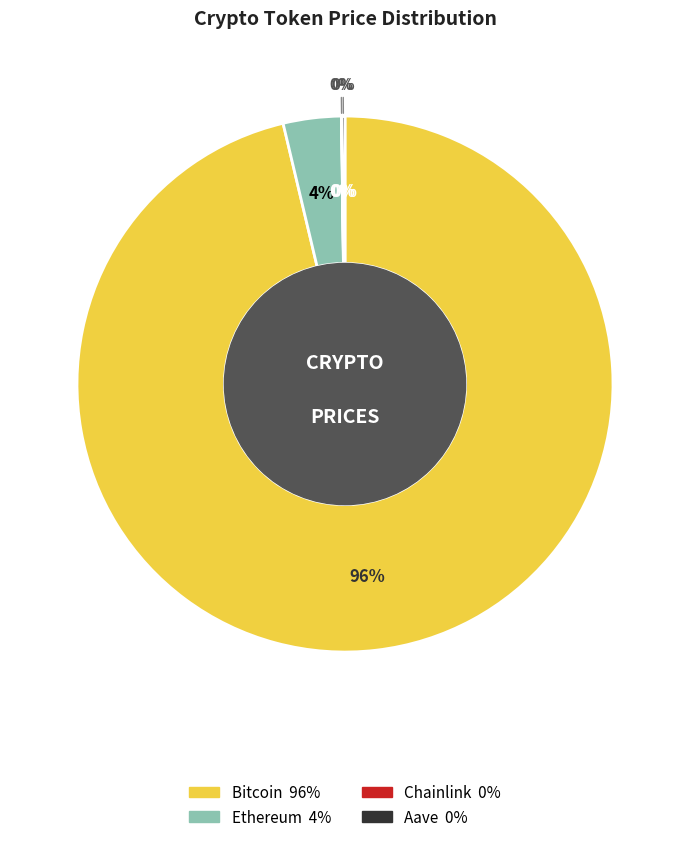

To the nearest percent, what is the combined percentage of Chainlink and Bitcoin?

96%